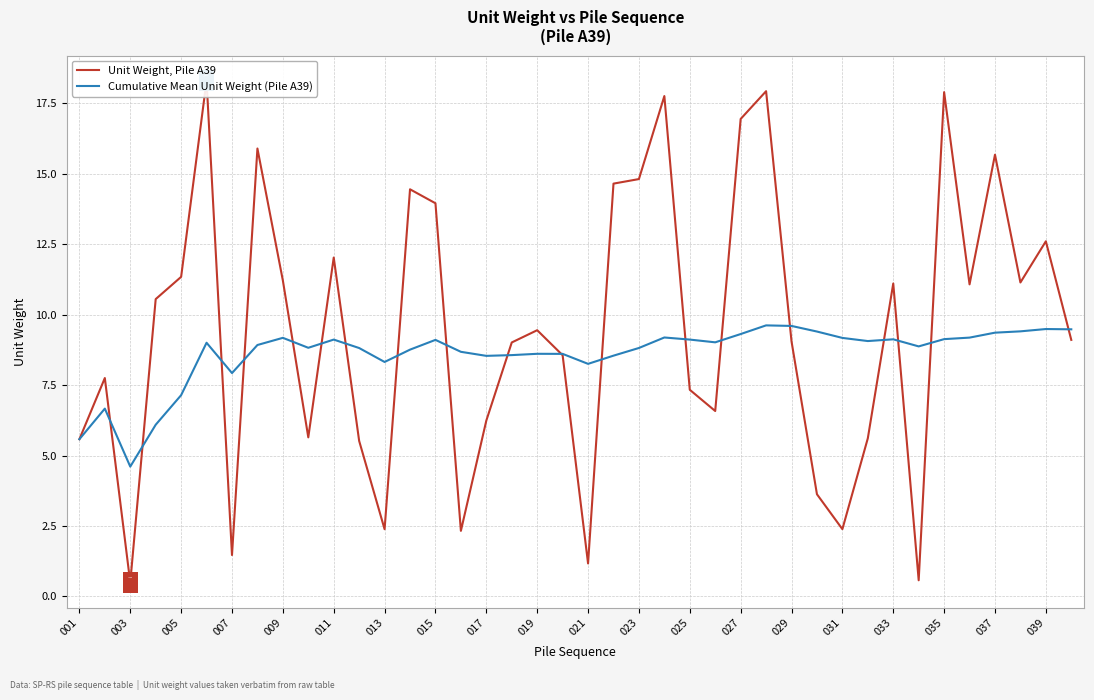

At which category is the sum across all series the highest?

27